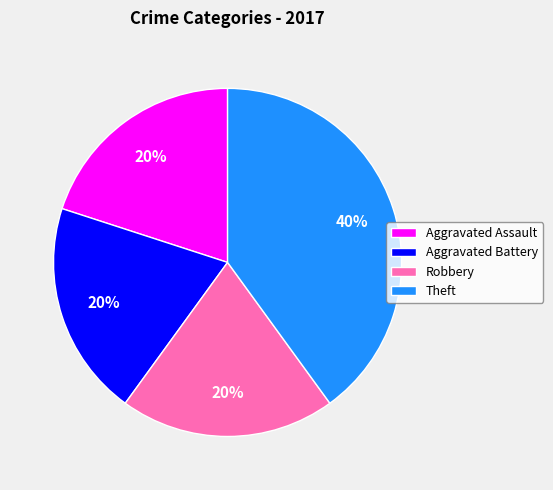

Which slice is the largest?

Theft